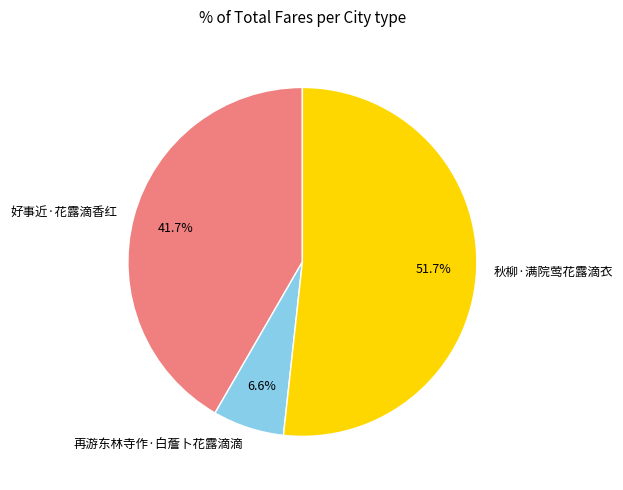

To the nearest percent, what percentage of the pie is 再游东林寺作·白薝卜花露滴滴?

7%